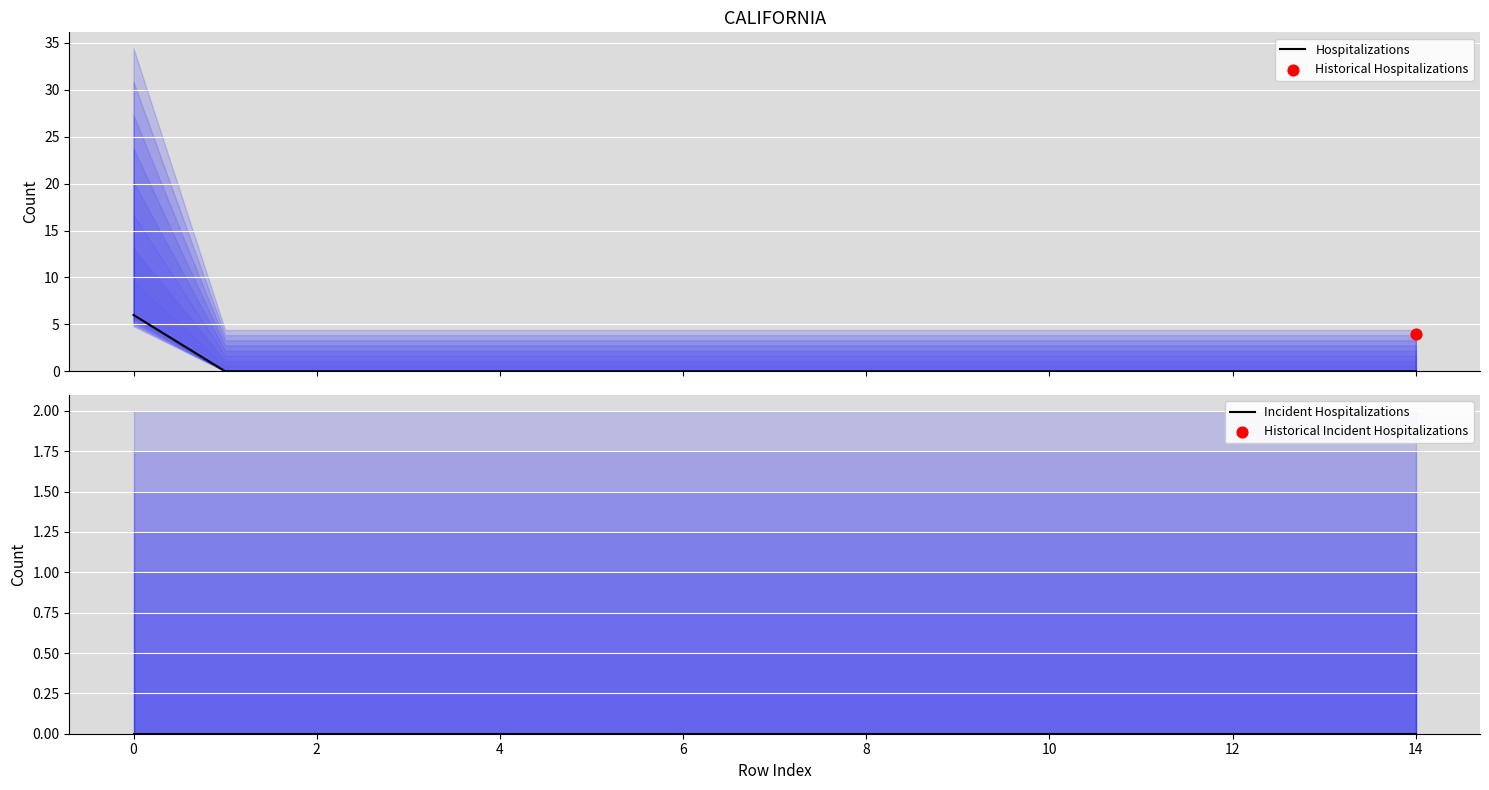

Which series has the largest total across all categories?

Hospitalizations